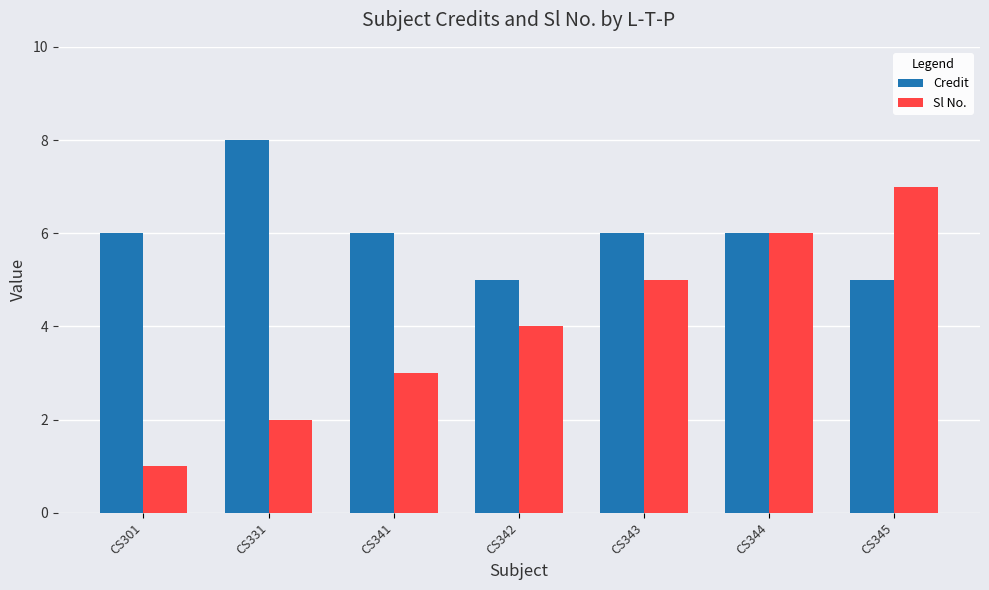

Which category has the lowest value across all series?

CS301